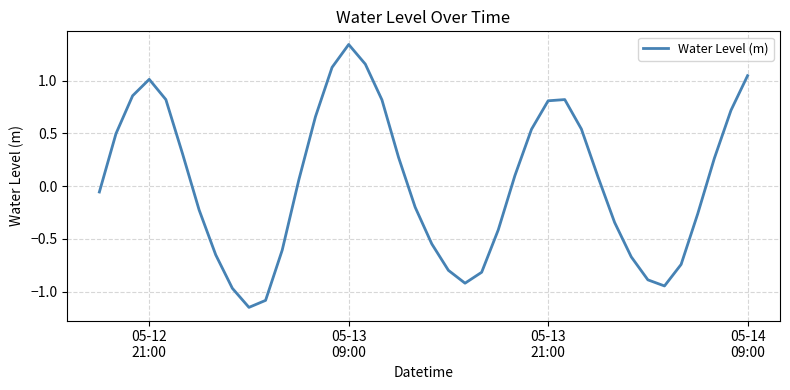

What is the difference between the maximum and minimum values?

2.5